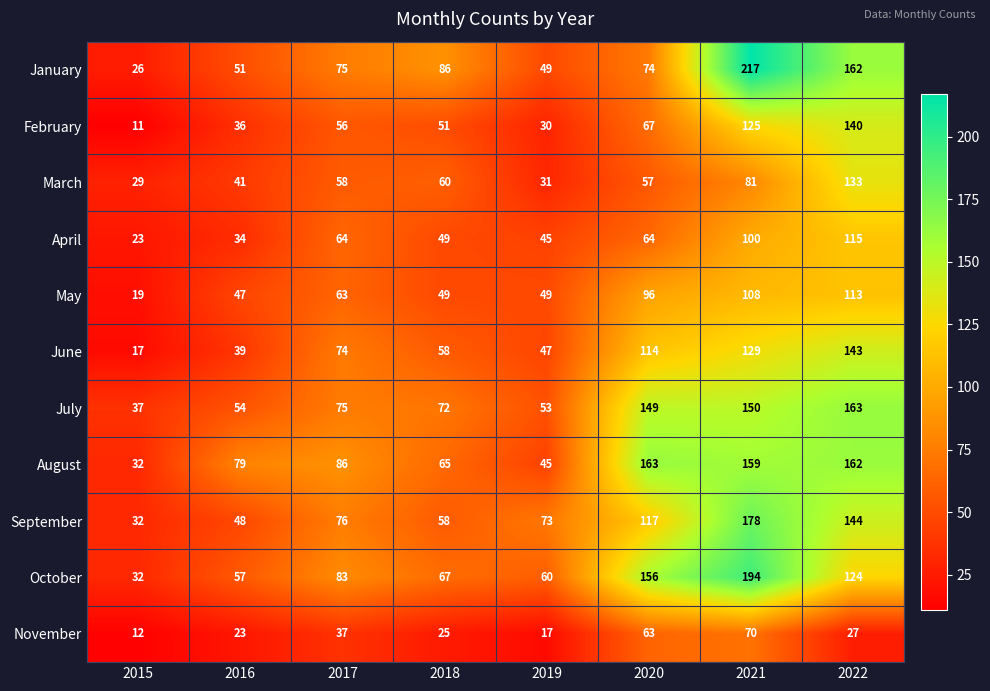

At which label is February closest to 75?

2020